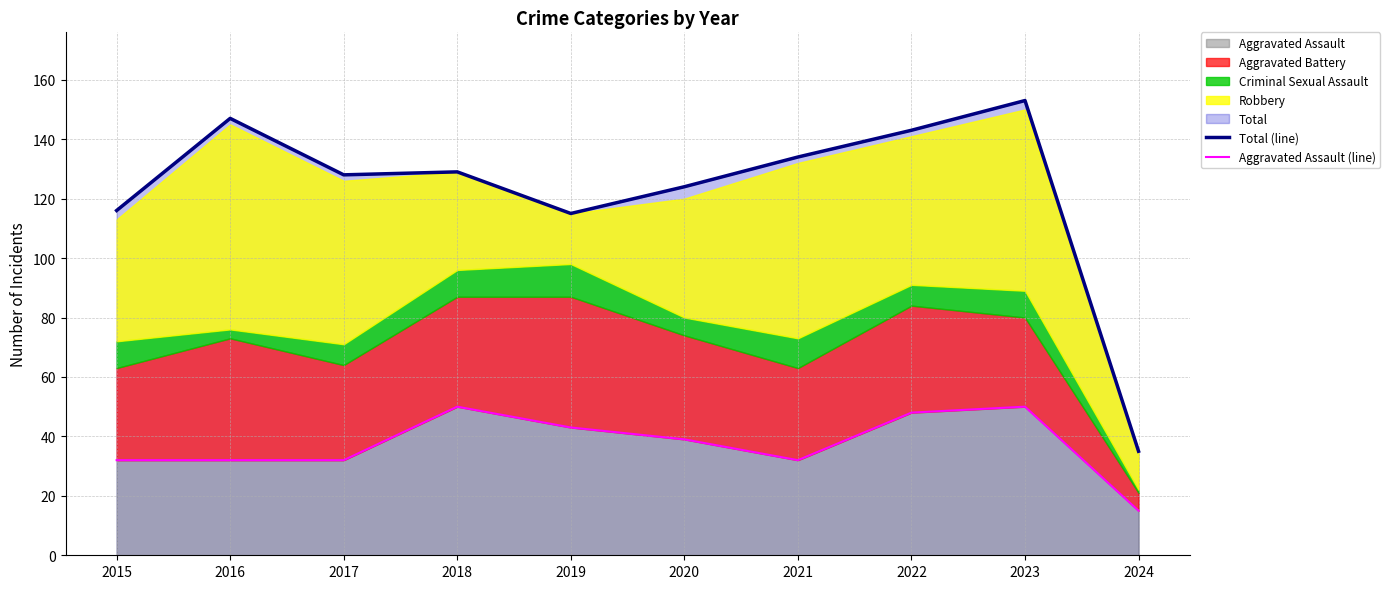

Where is the first local maximum for Aggravated Assault (line)?

2018